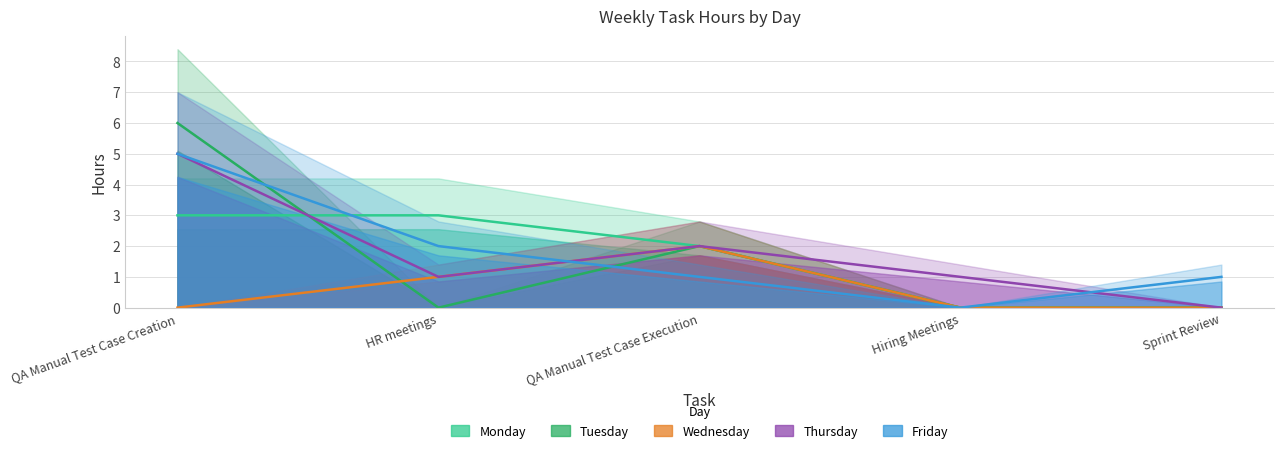

True or false: Wednesday and Monday cross at least once.

False